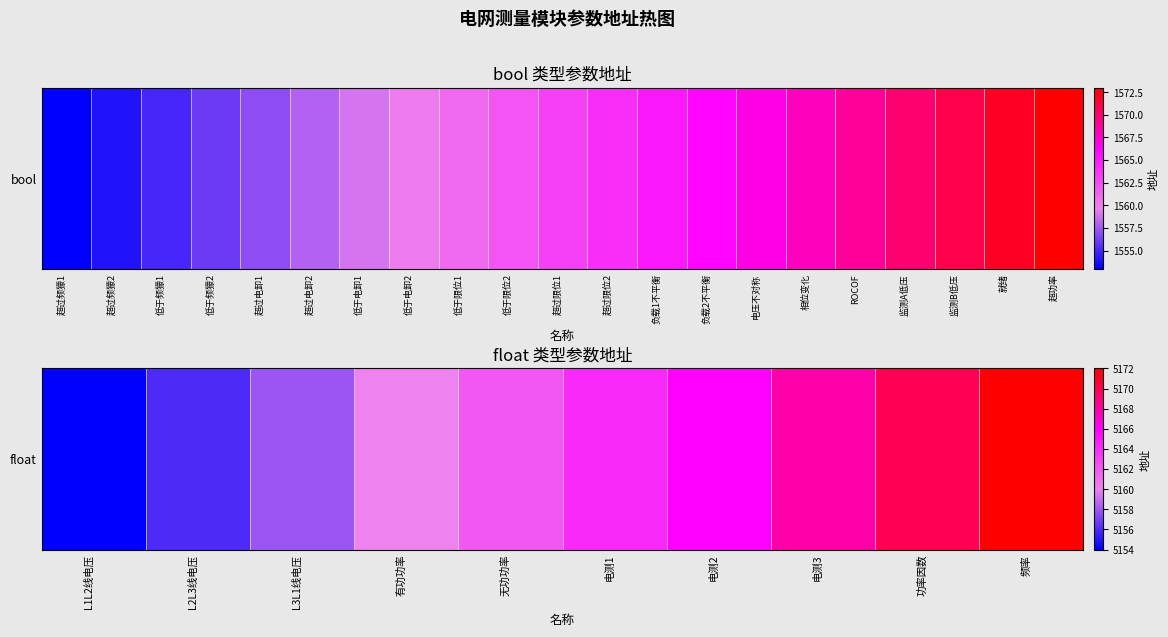

What is the difference between the maximum and second lowest values?

16